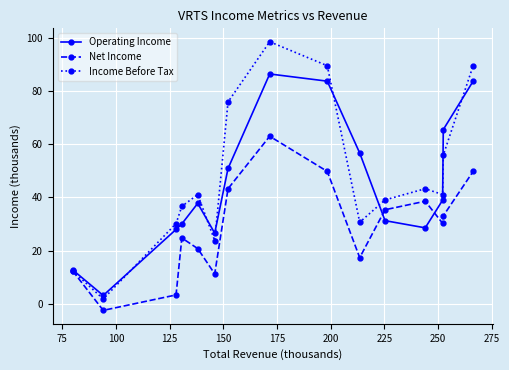

What is the value of the Income Before Tax point at the 7th from the left?

75900